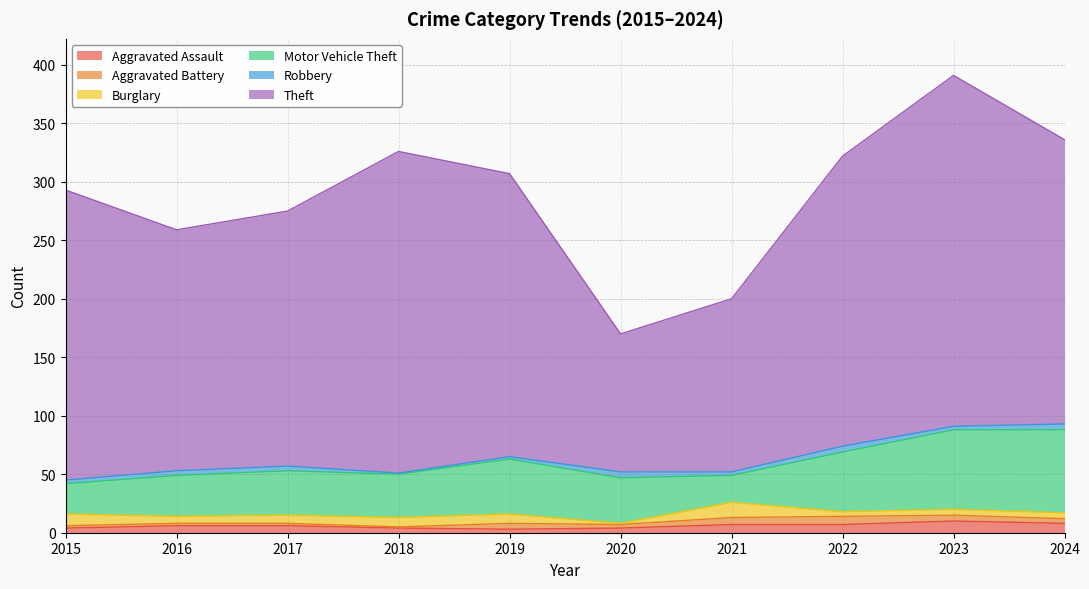

The Aggravated Assault series shows 12 at 2024. True or false?

False